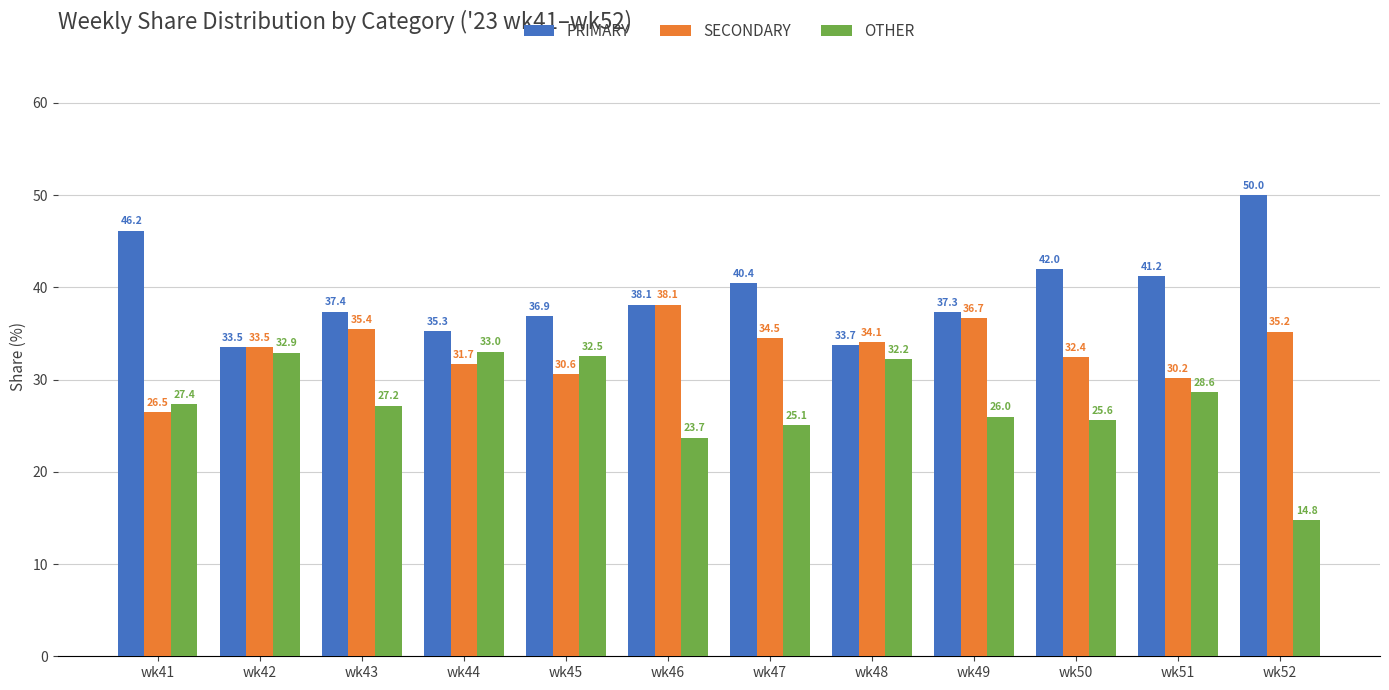

List the series in order of their overall mean, lowest first.

OTHER, SECONDARY, PRIMARY